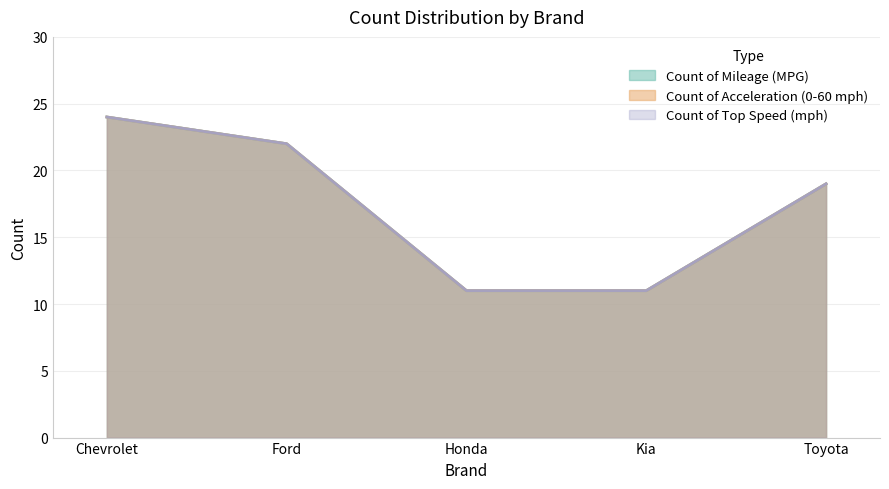

True or false: Count of Top Speed (mph) and Count of Acceleration (0-60 mph) intersect in this chart.

False